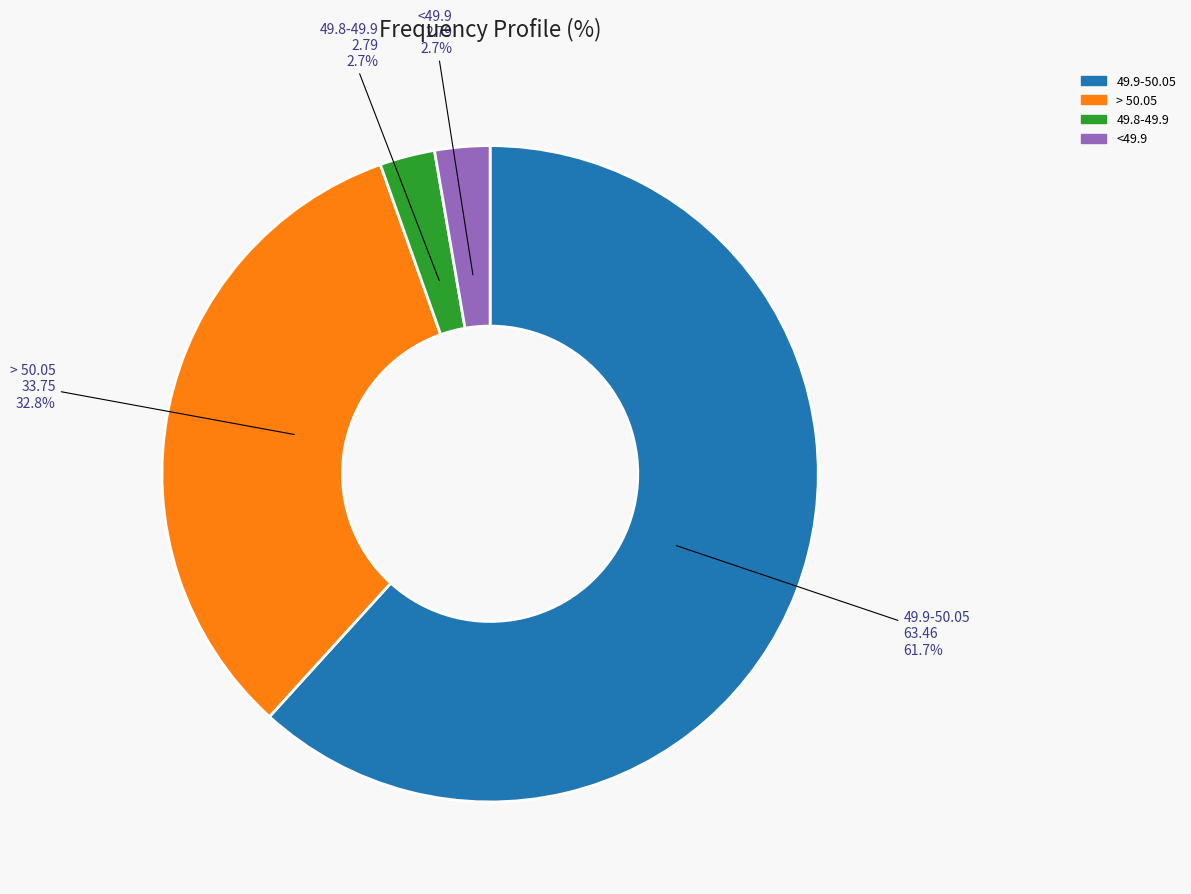

To the nearest percent, what is the average slice percentage?

25%